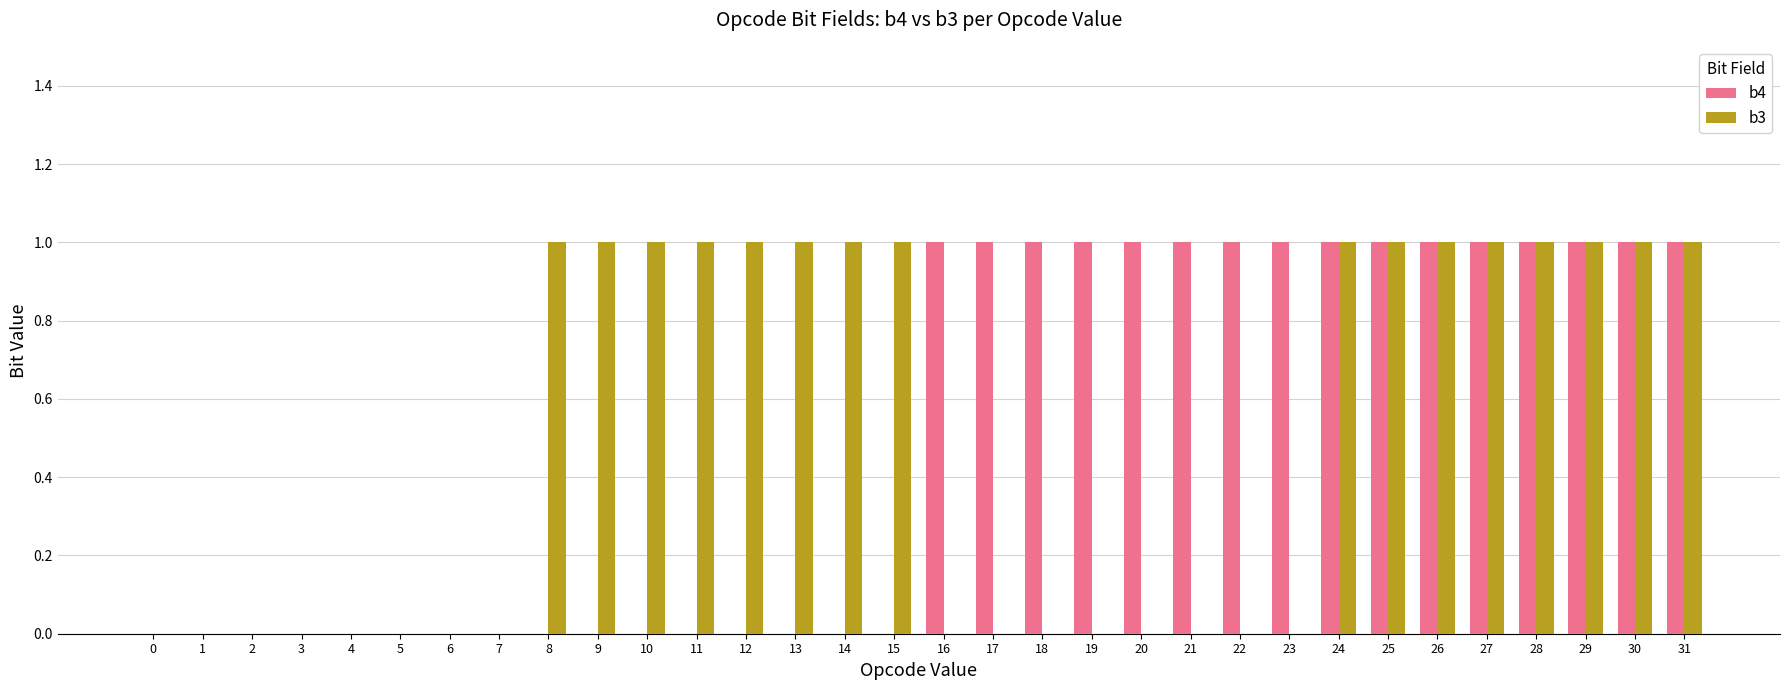

What is the sum of all b4 values?

16